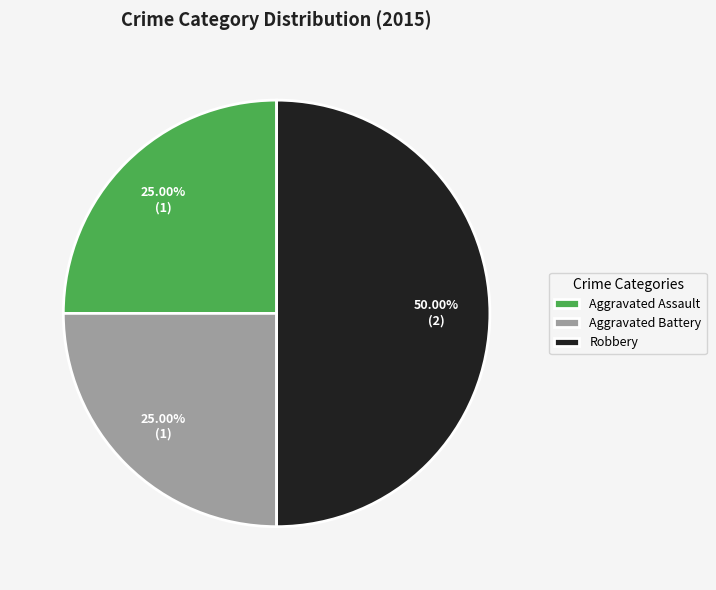

Do Aggravated Battery and Robbery together represent more than half of the pie?

Yes